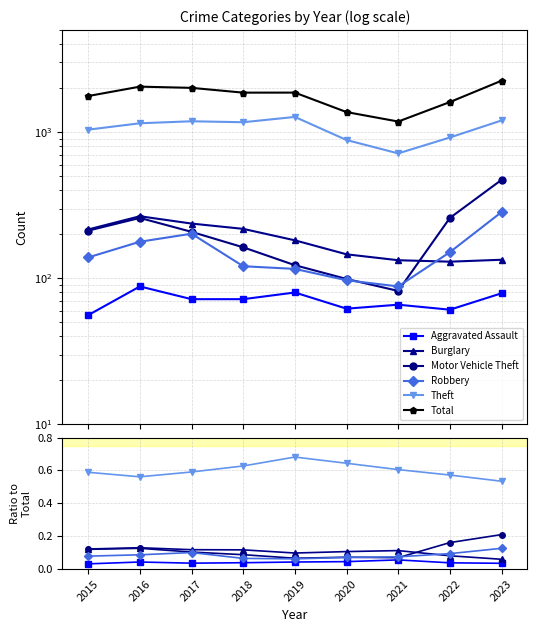

At which category is the sum across all series the highest?

2023